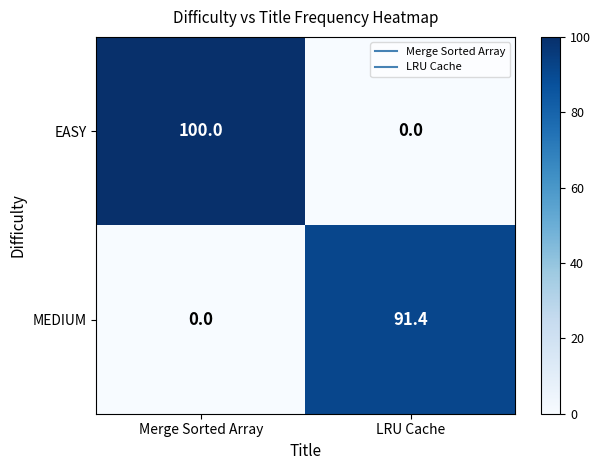

What is the total value across all series at Merge Sorted Array?

100.0